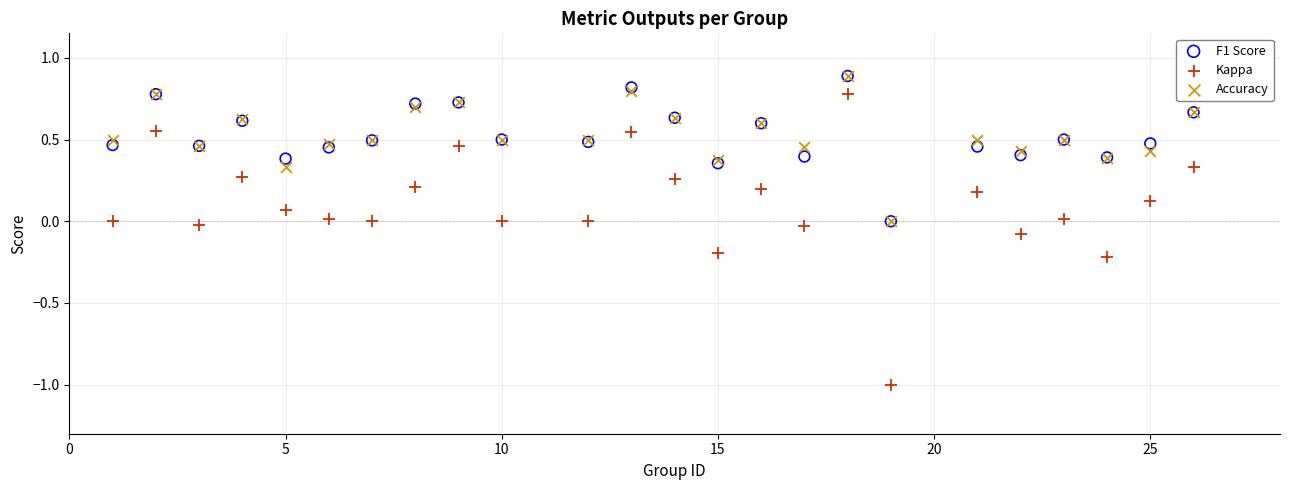

Which series contains the lowest Y value?

Kappa